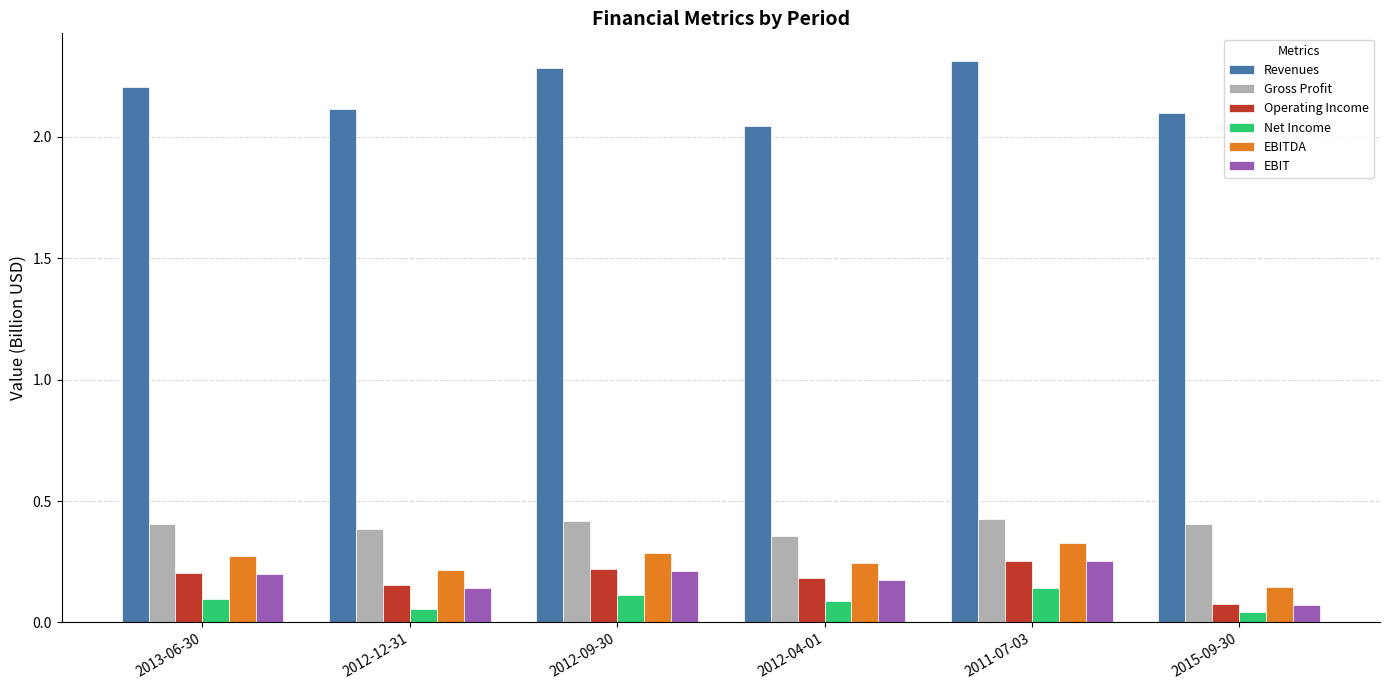

Which series has the largest range (max minus min)?

Revenues